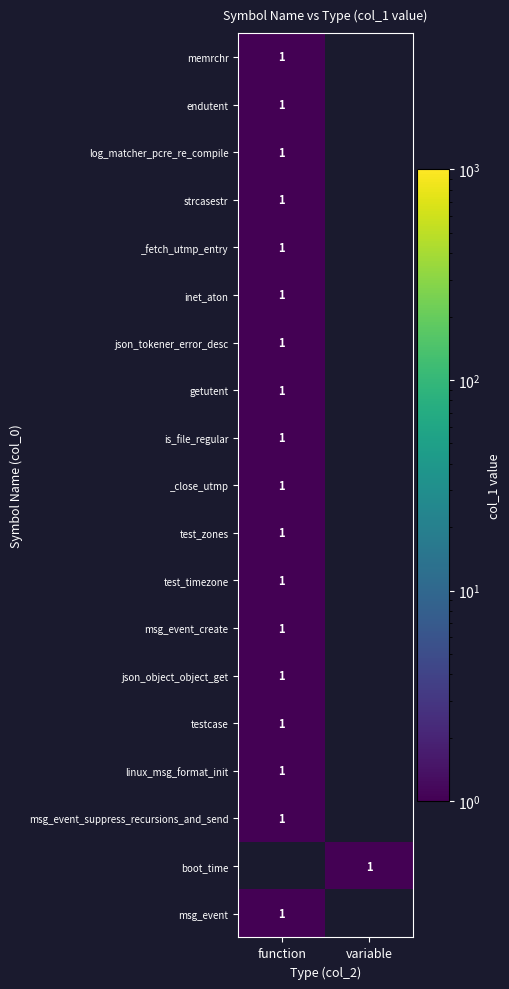

True or false: msg_event_suppress_recursions_and_send has a value of 0 at function.

False